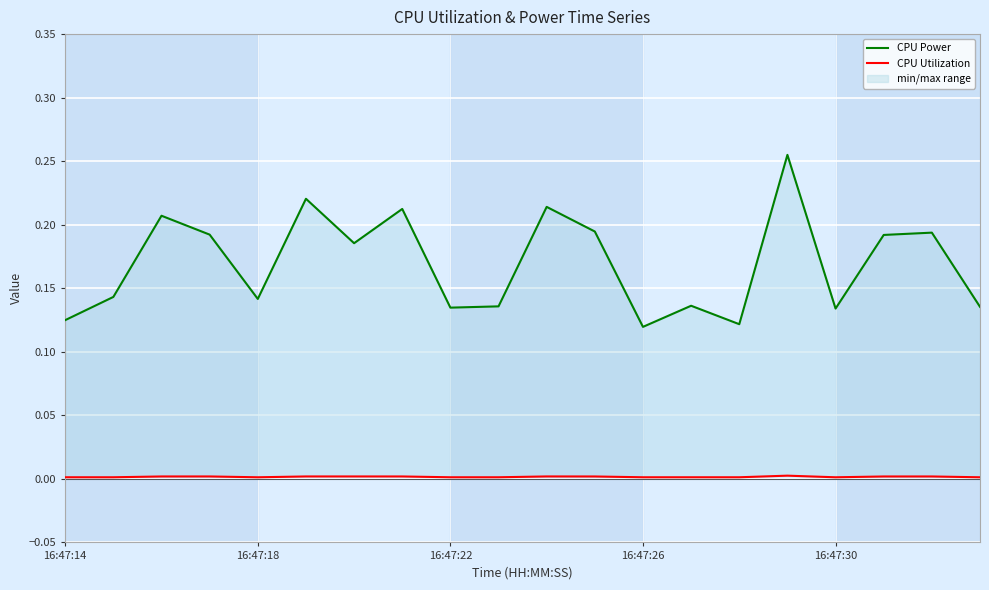

Which series changed the most between 8 and 13?

CPU Power